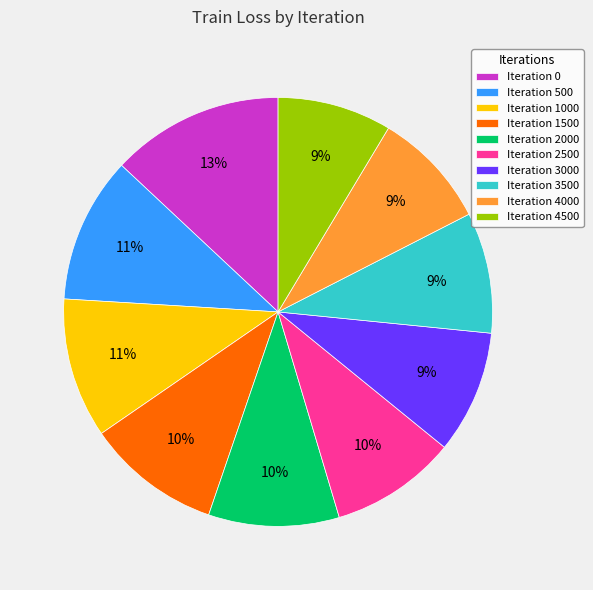

What is the largest slice in the pie chart?

Iteration 0